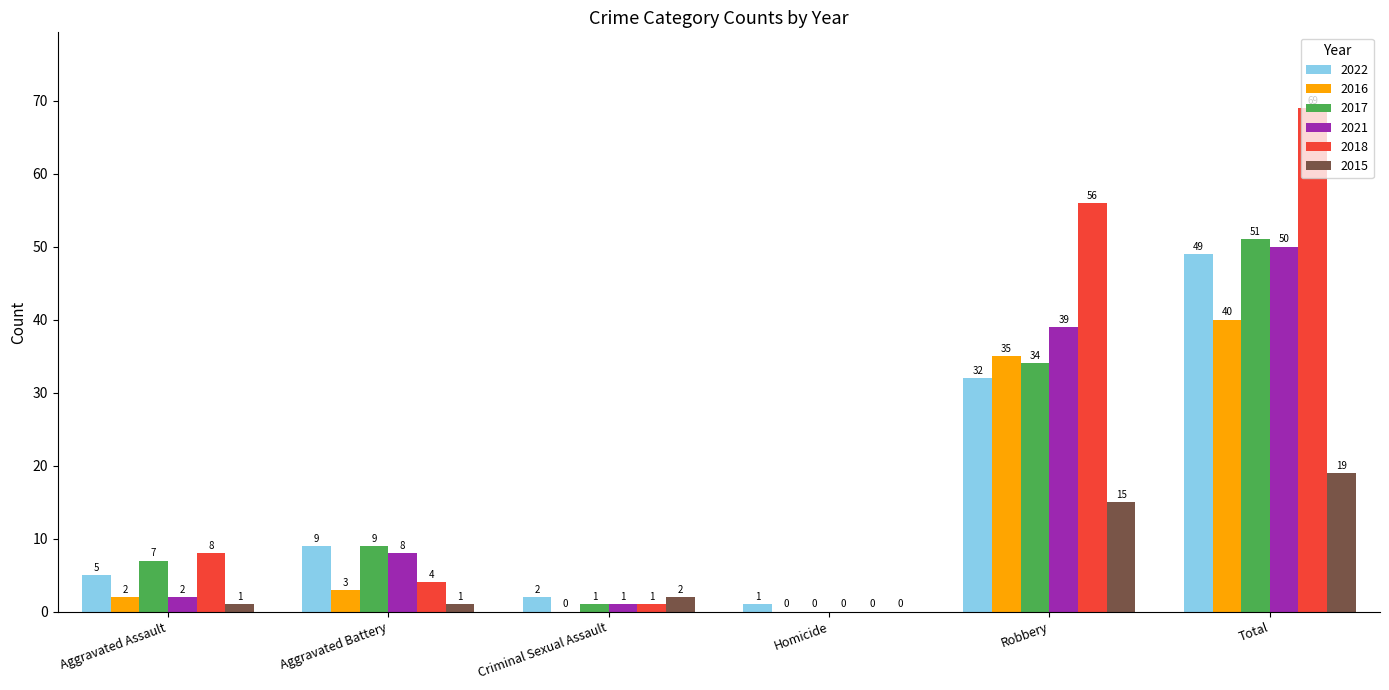

Is it true that 2022 equals 8 at Aggravated Assault?

False